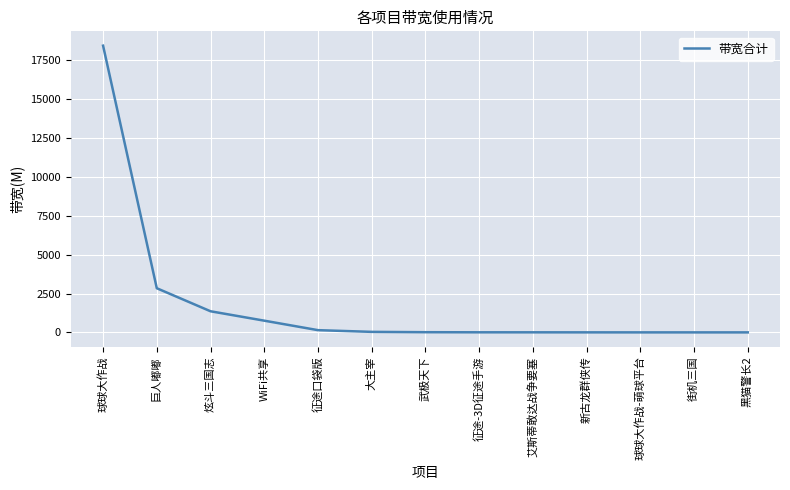

Count the number of categories in the chart.

13